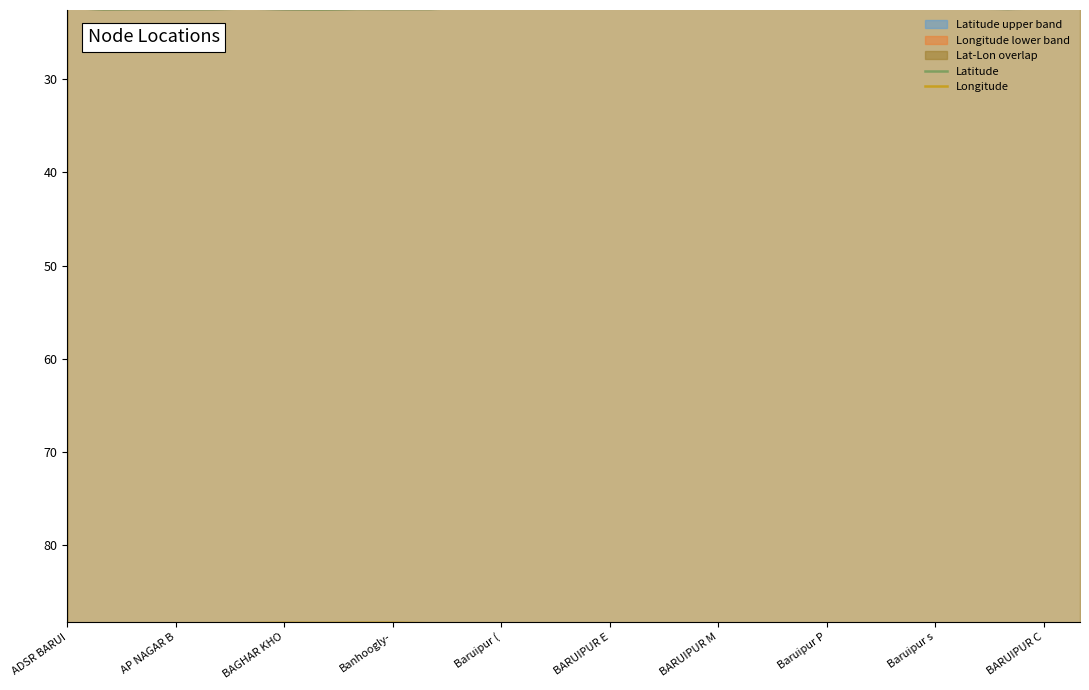

What is the sum of the Latitude values at BARUIPUR E and Banhoogly-?

44.8